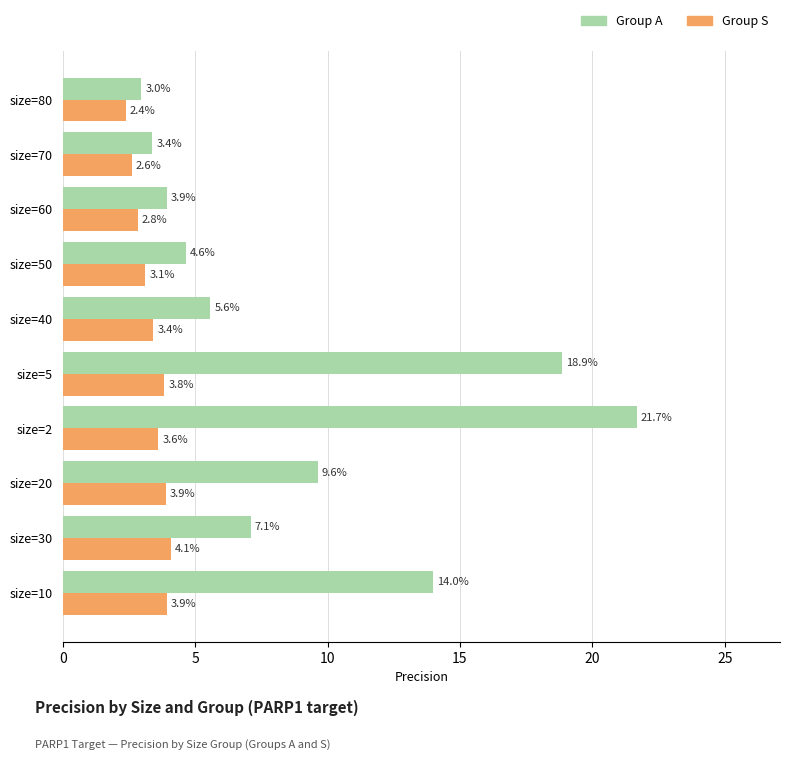

Which label corresponds to the largest value in the chart?

size=2